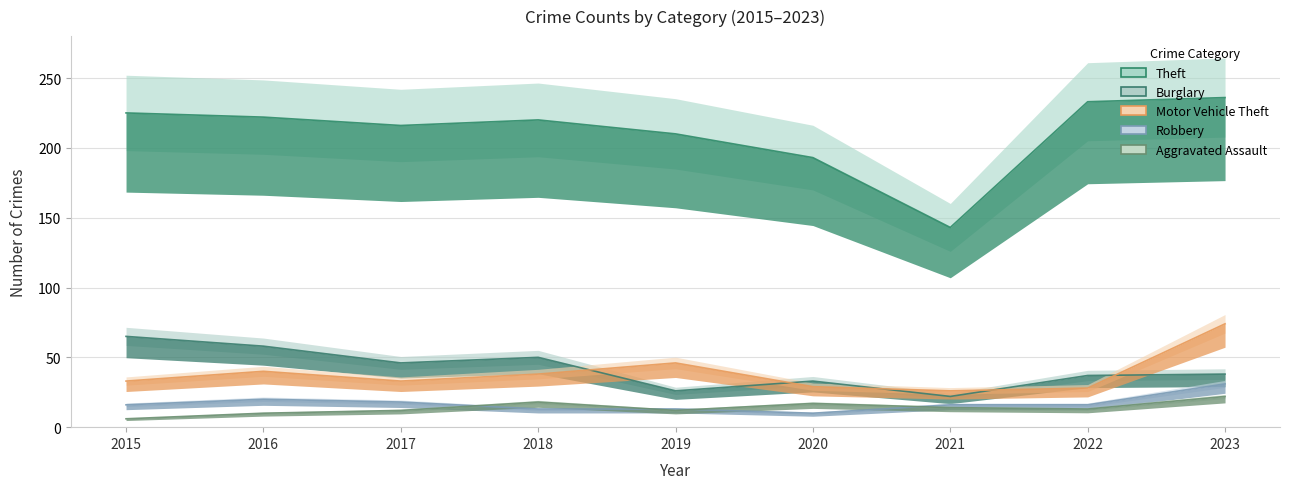

Which has a higher value, 2020 or 2023?

2023